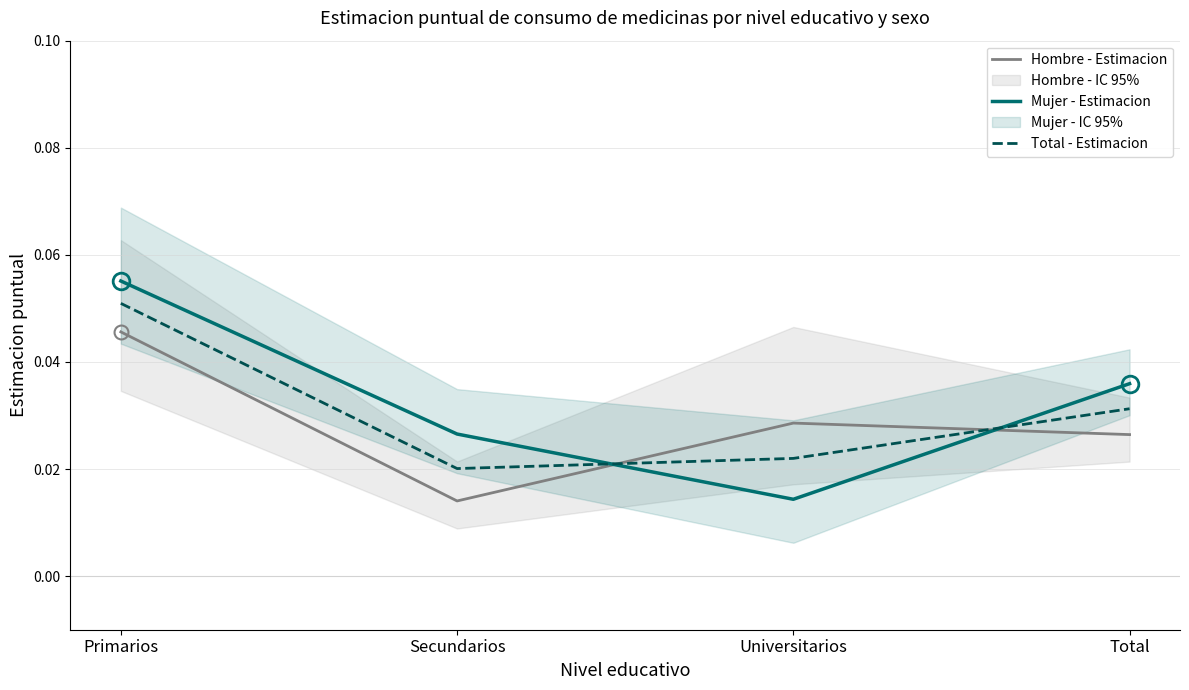

Rank the categories by Hombre - Estimacion value from highest to lowest.

Primarios, Universitarios, Total, Secundarios